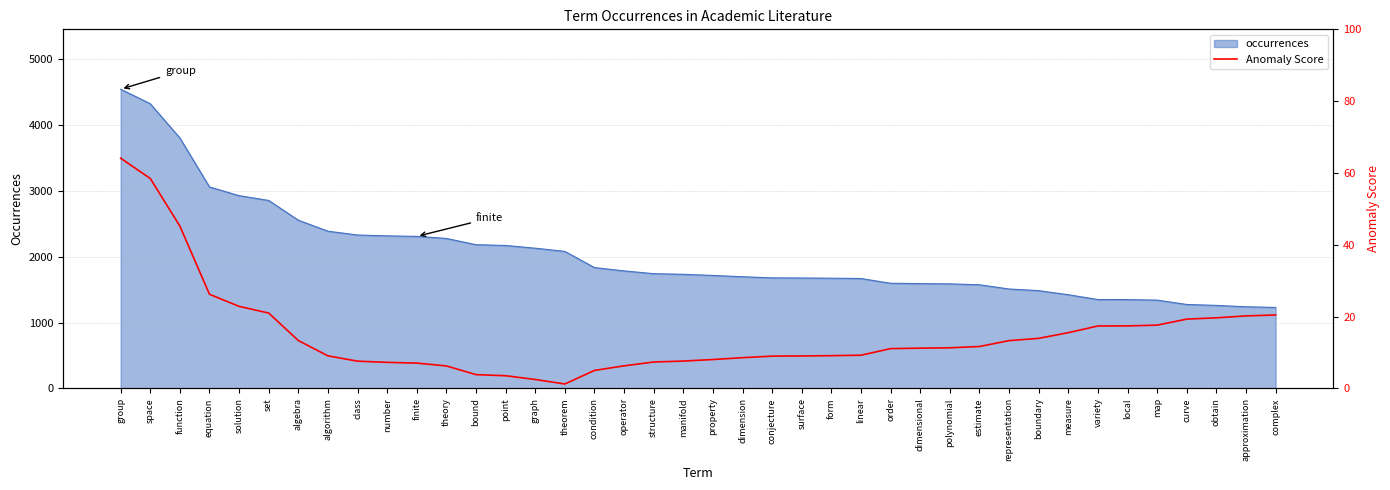

Which label corresponds to the largest value in the chart?

group